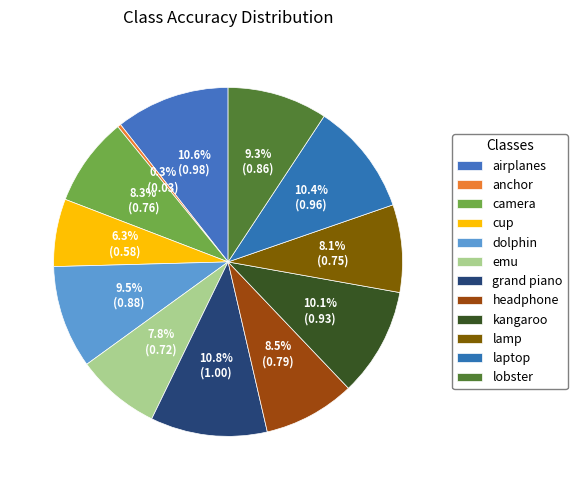

How many slices are in this pie chart?

12